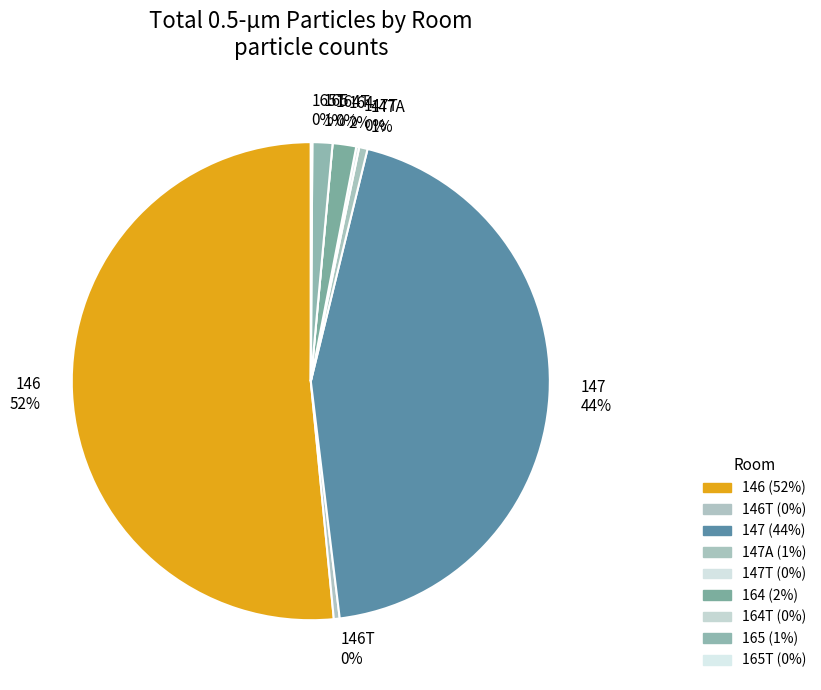

Which slice is the largest?

146